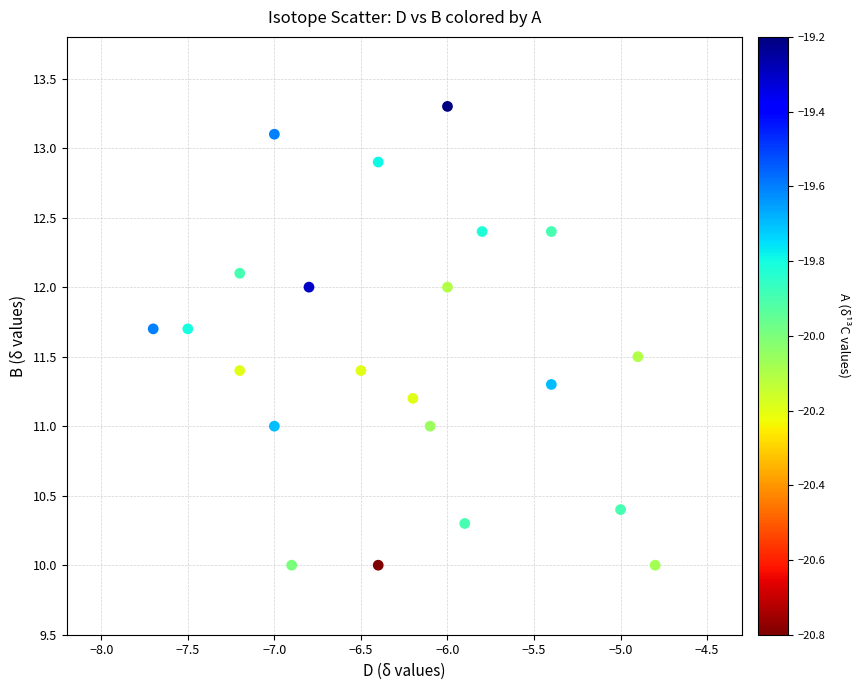

What is the range of X values (max minus min)?

2.9